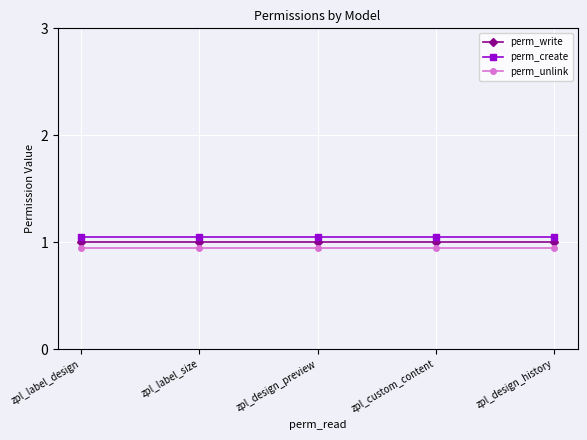

What is the total value across all series at zpl_label_design?

3.0